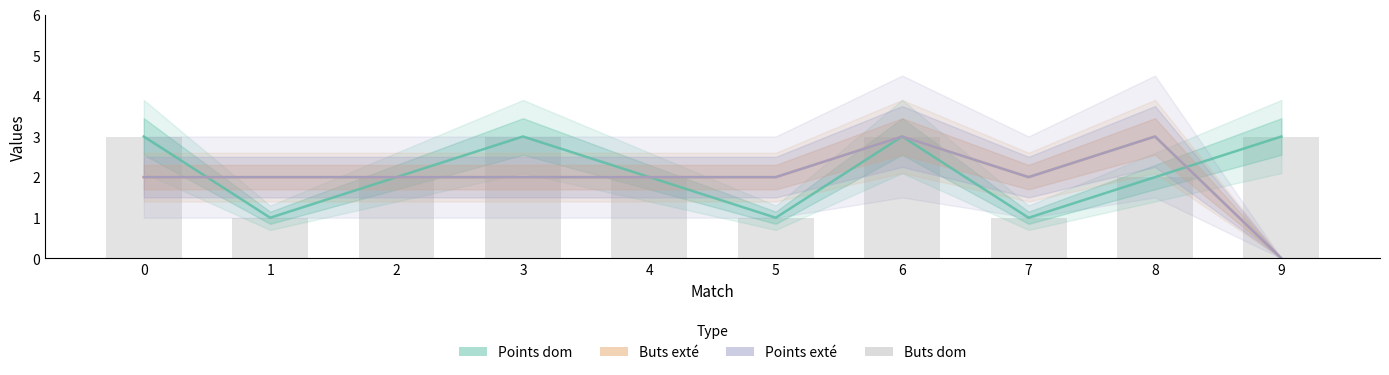

What is the sum of all values?

21